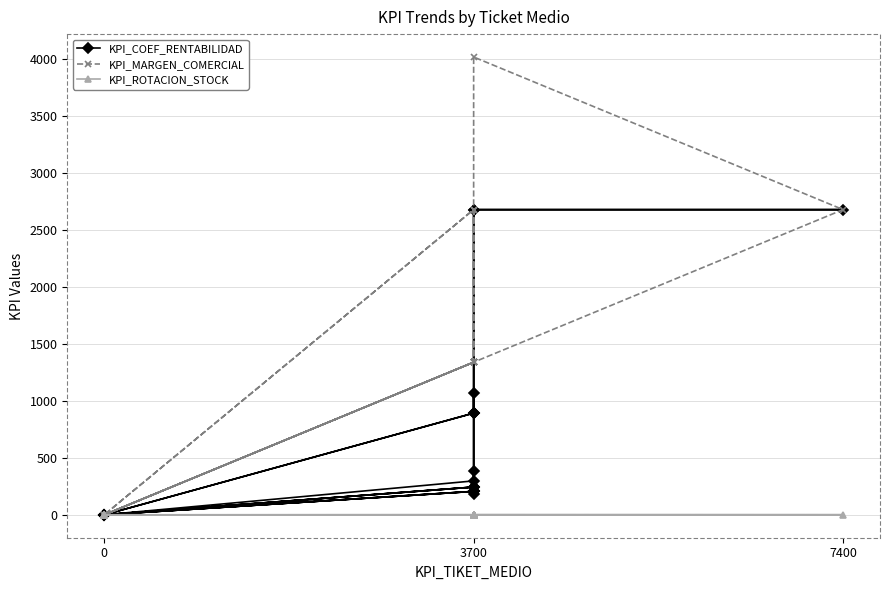

How many lines are shown in the chart?

3